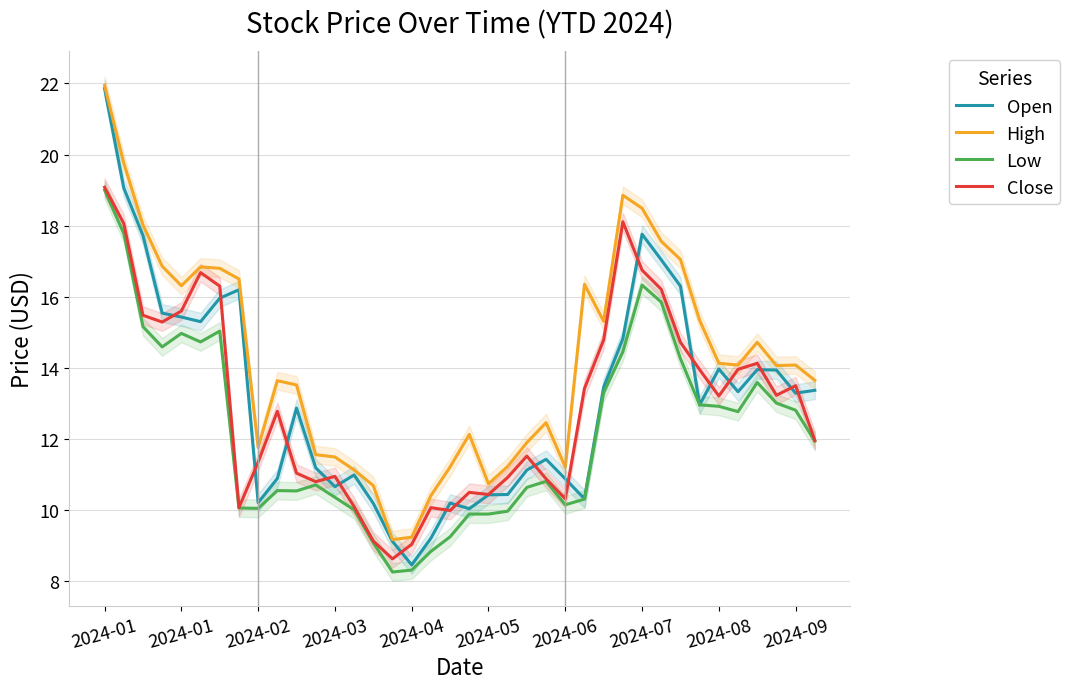

Where is High nearest to the value 15?

34